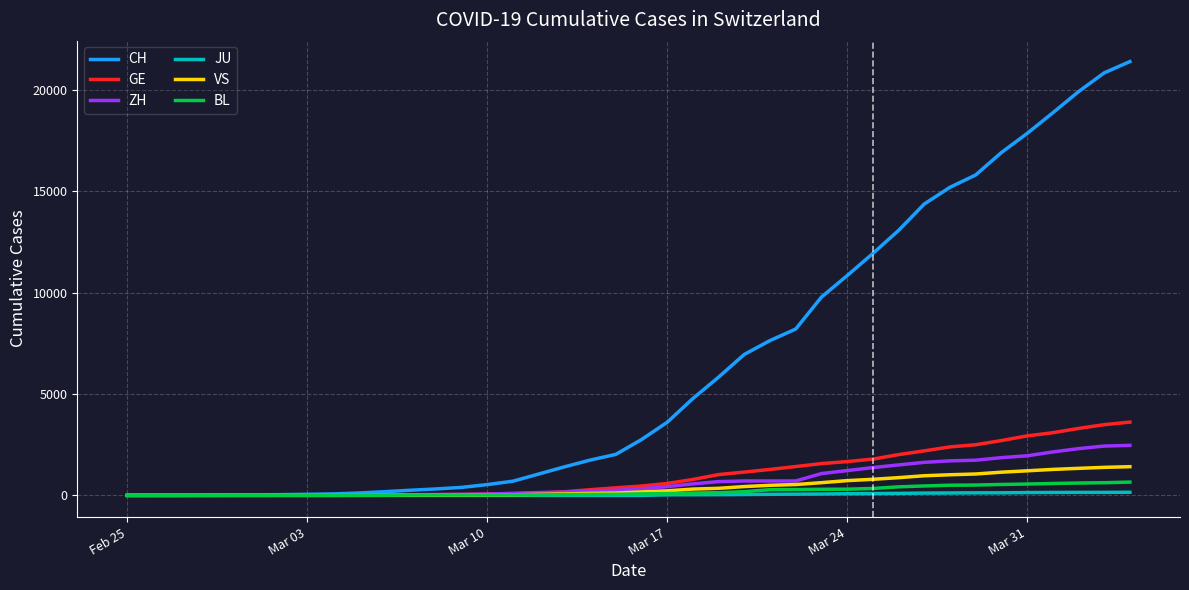

What is the highest value of the CH series?

21398